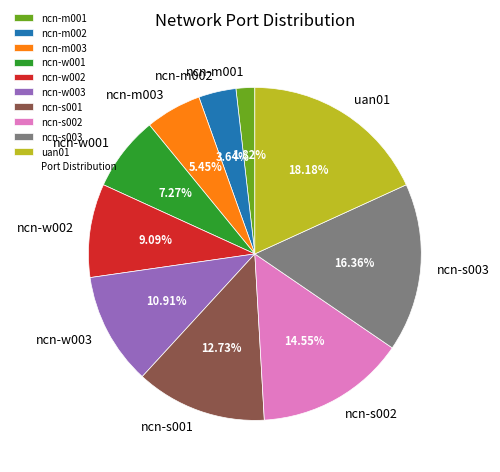

Rank the categories by value from highest to lowest.

uan01, ncn-s003, ncn-s002, ncn-s001, ncn-w003, ncn-w002, ncn-w001, ncn-m003, ncn-m002, ncn-m001